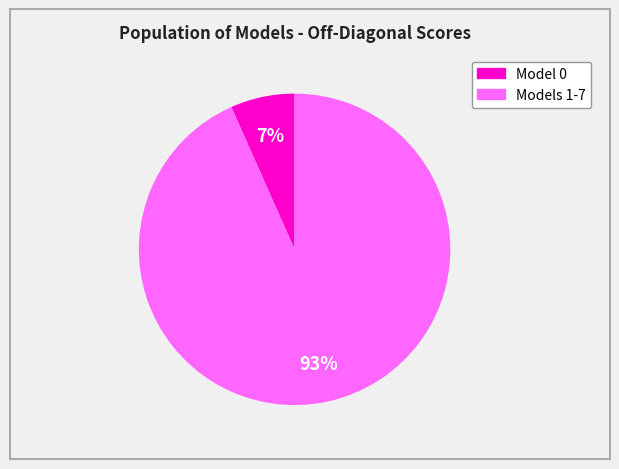

Is there any slice that represents more than half of the pie?

Yes